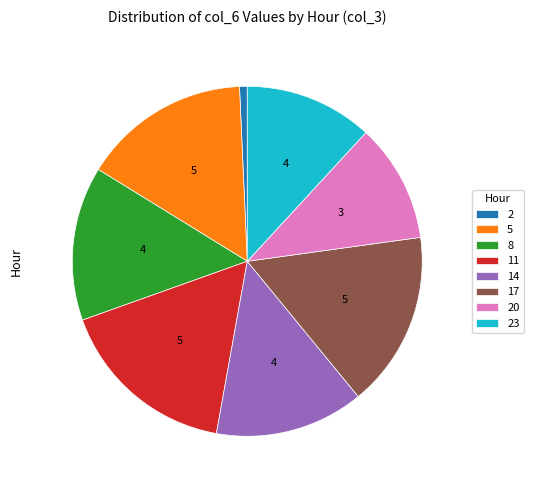

Does any single category account for the majority?

No